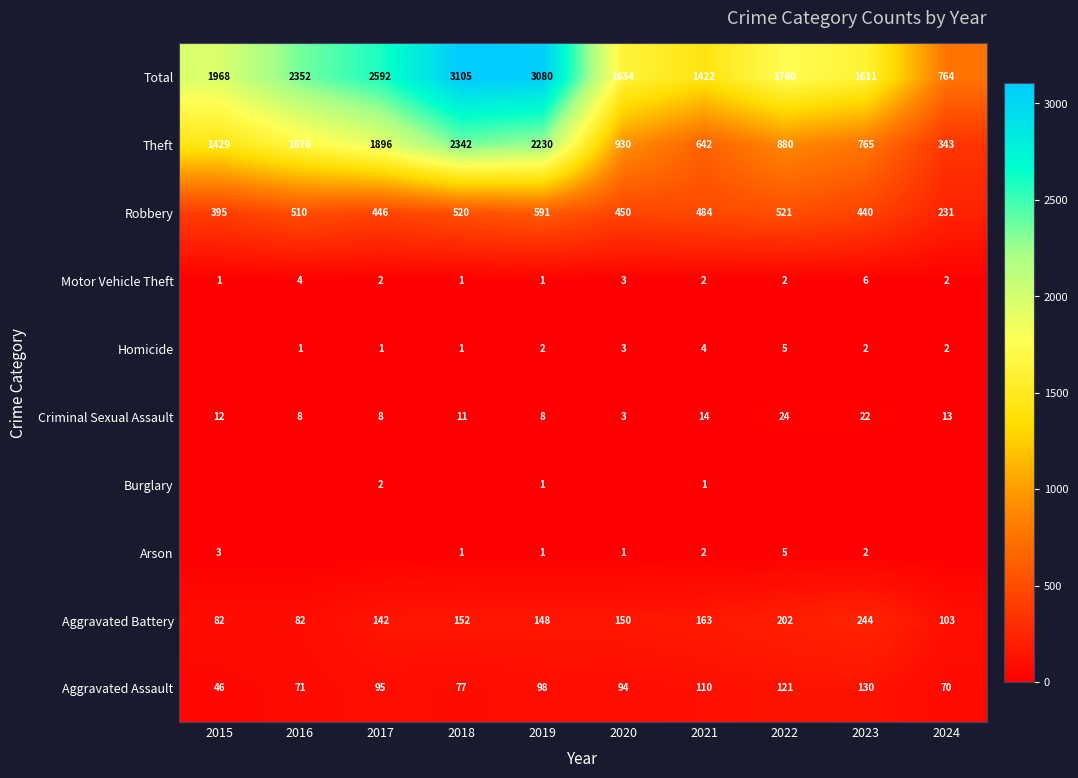

How many data points in Motor Vehicle Theft are less than 2?

3